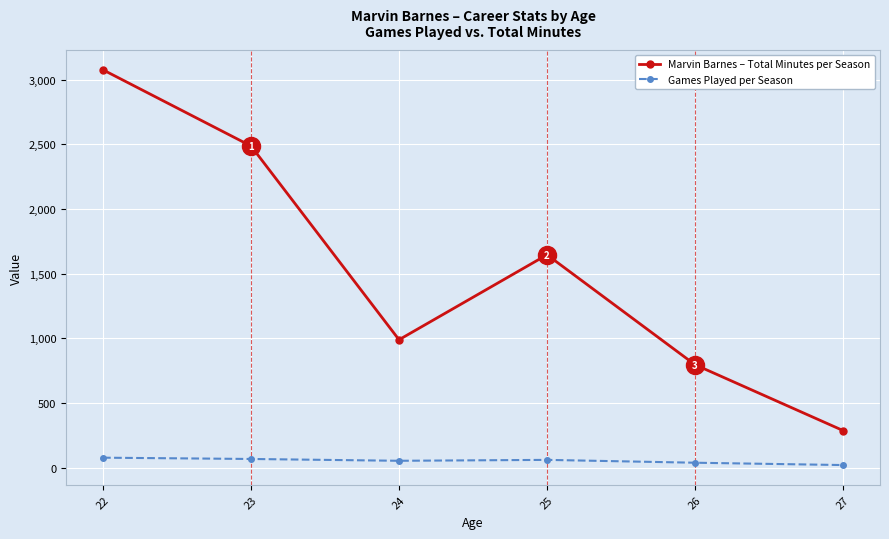

What is the maximum value shown in the chart?

3076